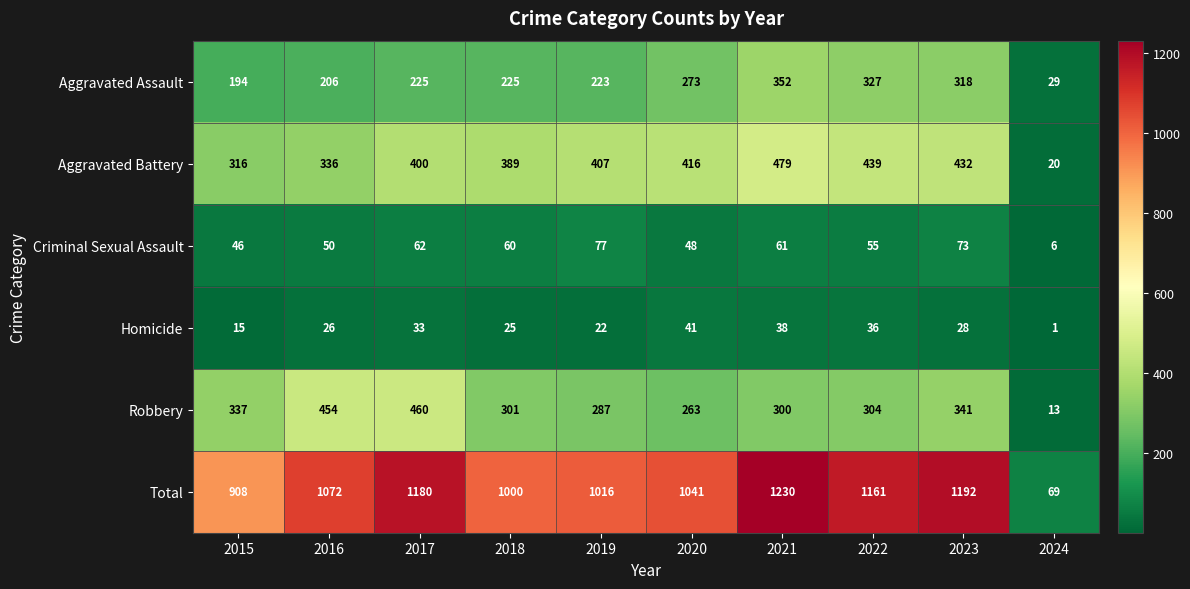

At 2015, list the series in order from largest to smallest.

Total, Robbery, Aggravated Battery, Aggravated Assault, Criminal Sexual Assault, Homicide